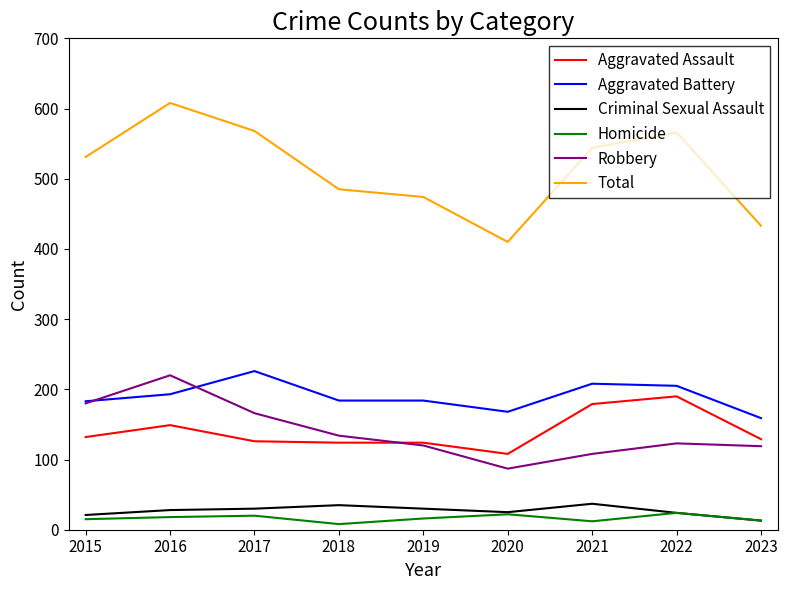

What is the difference between the maximum and minimum values in the Aggravated Assault series?

82